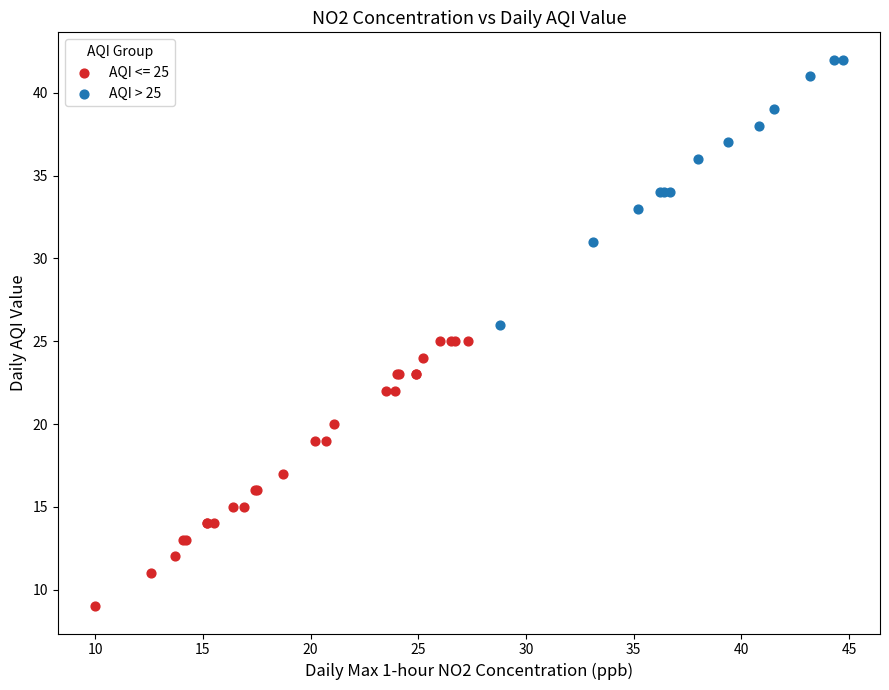

Which series reaches the maximum Y coordinate?

AQI > 25